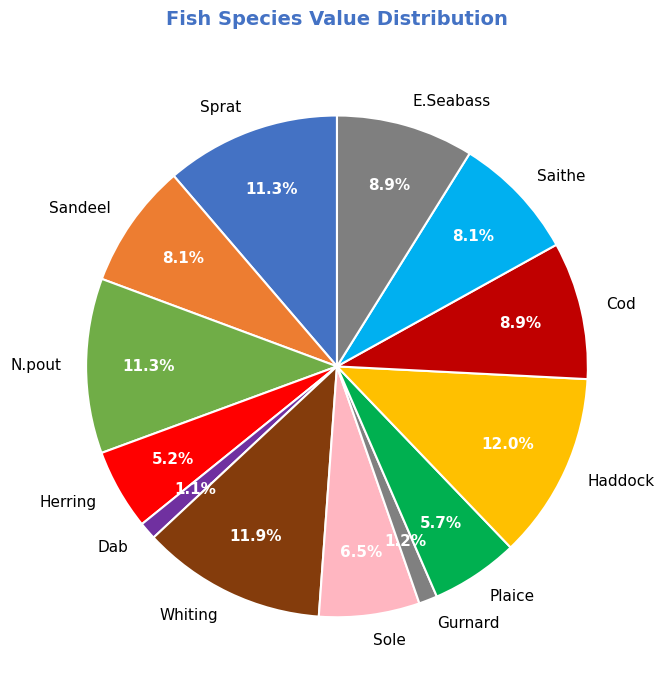

How many segments does this pie chart have?

13